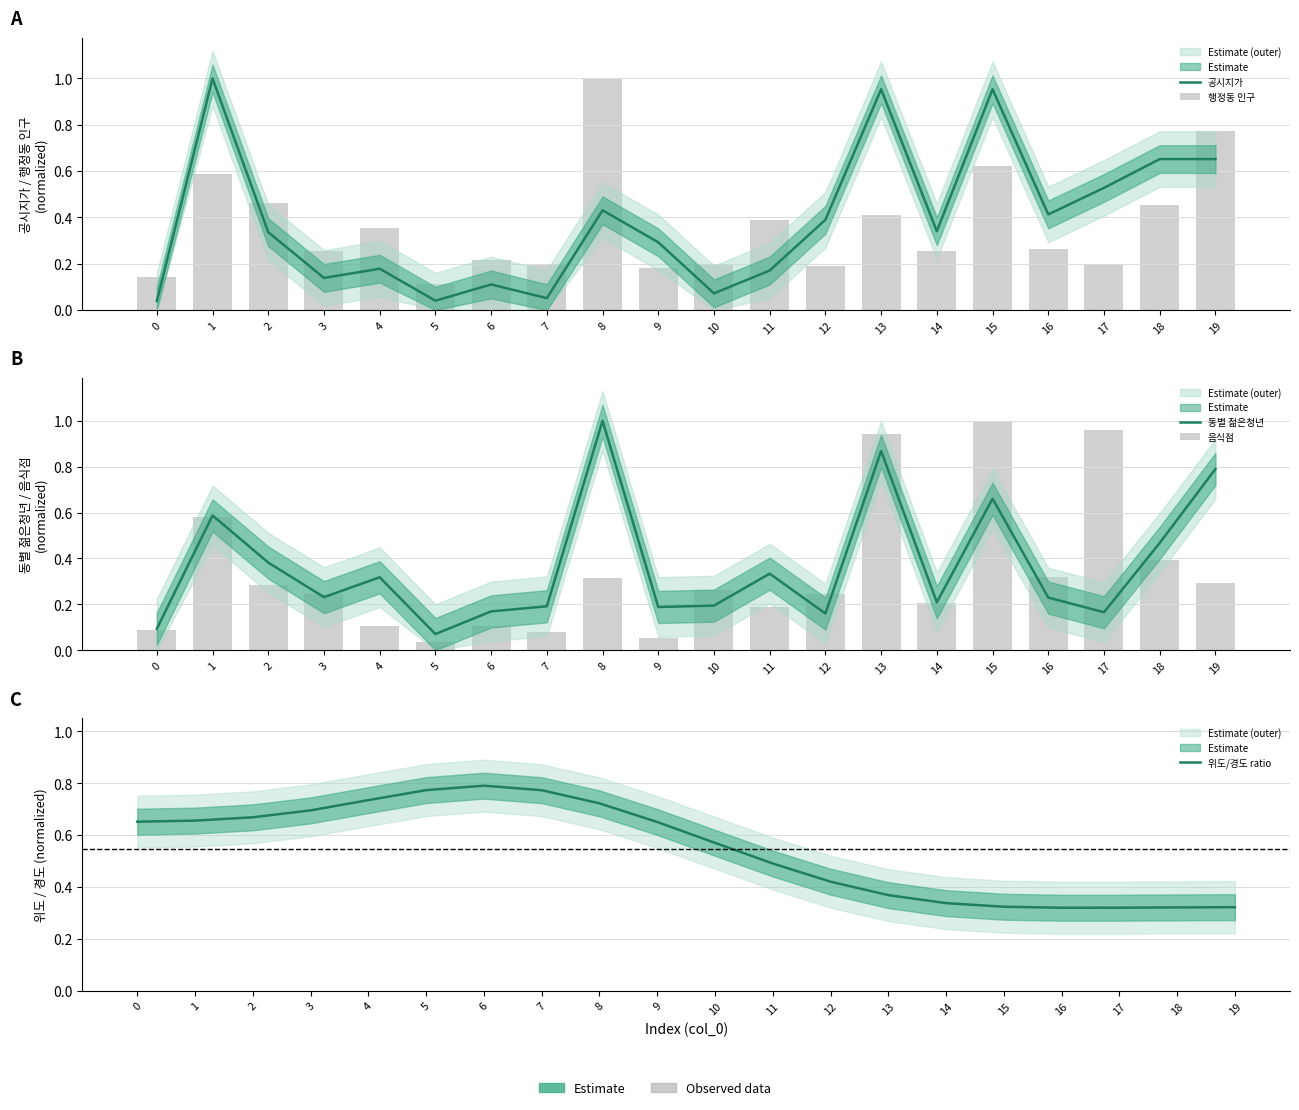

What is the highest value of the 위도/경도 ratio series?

0.8